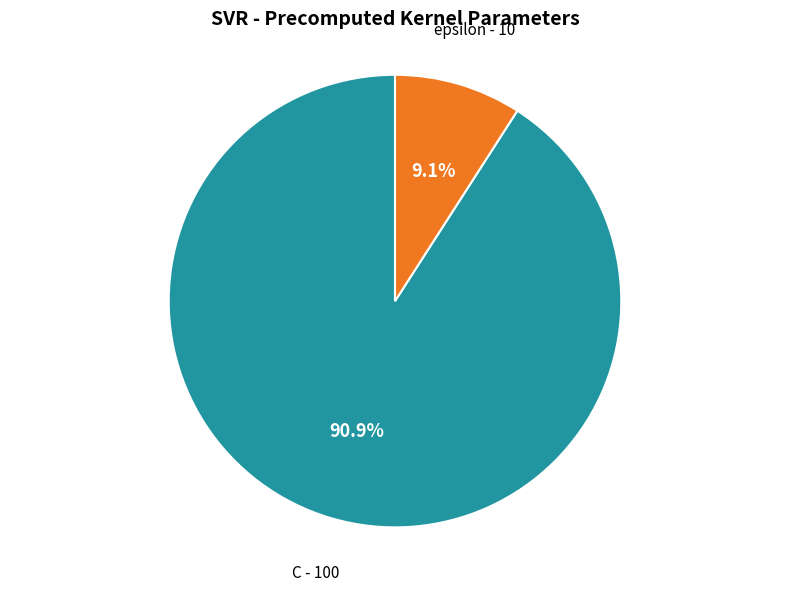

Does any single category account for the majority?

Yes